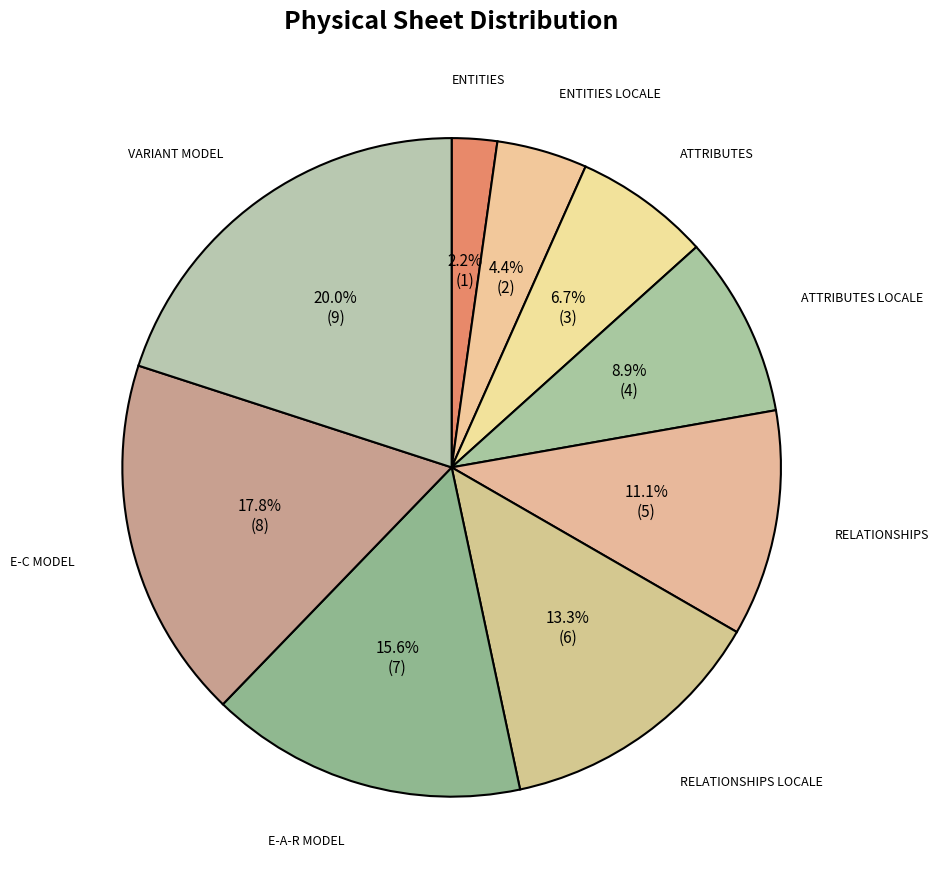

Is it true that VARIANT MODEL is 12% of the pie?

False